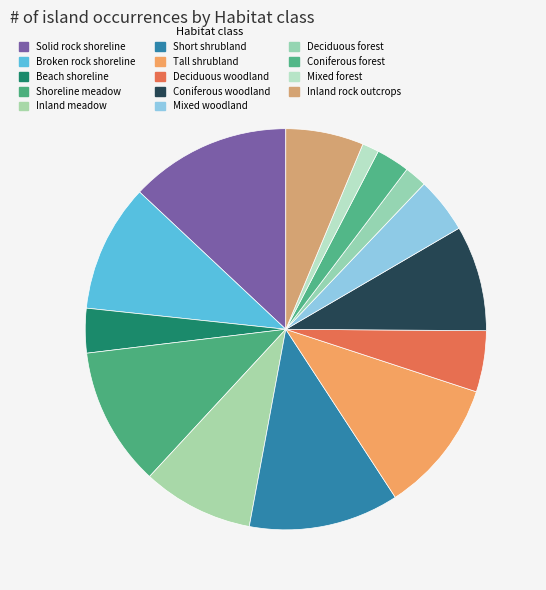

What is the total percentage of Beach shoreline and Deciduous woodland?

8.5%